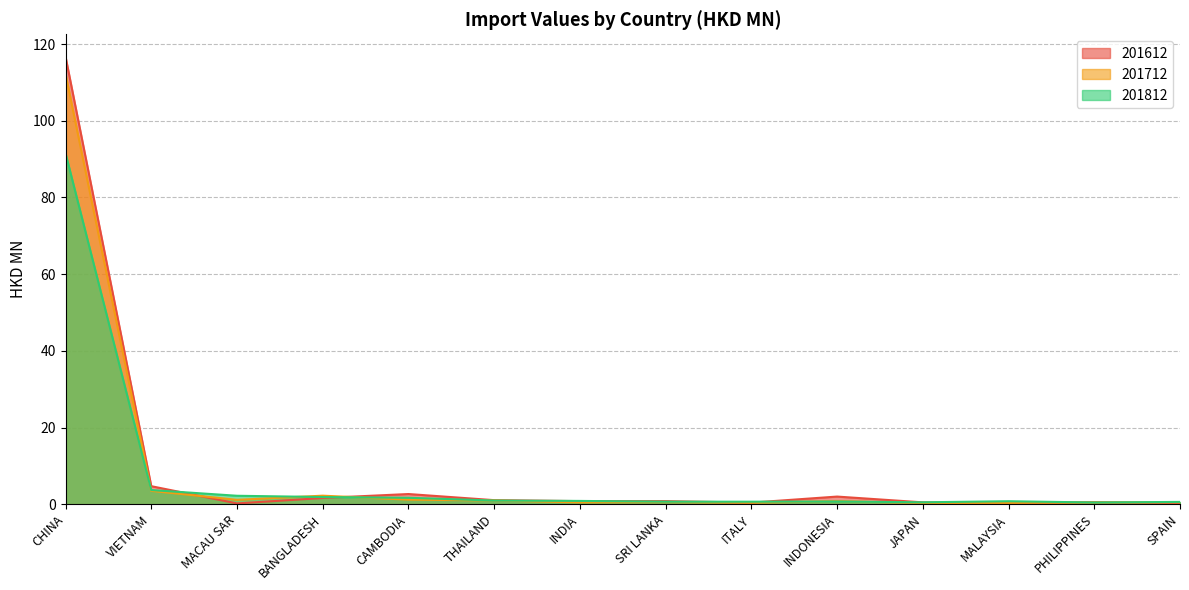

Is it true that 201612 equals 0.5 at PHILIPPINES?

True